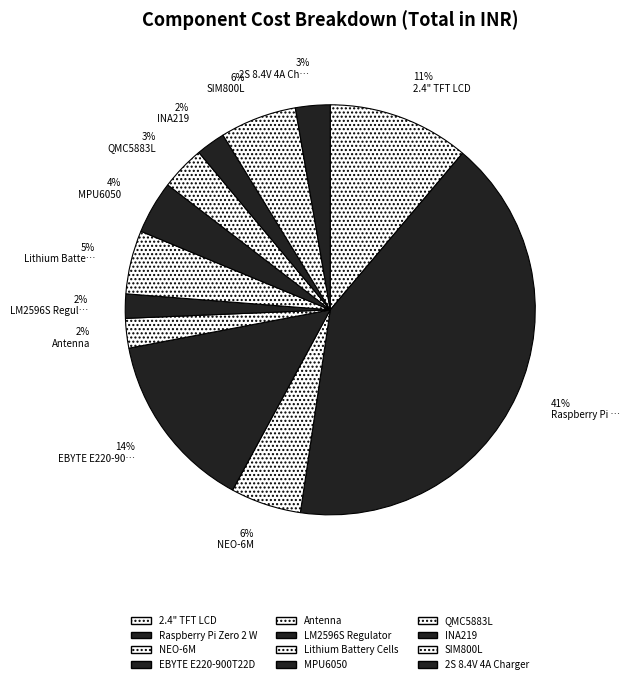

How many slices are in this pie chart?

12